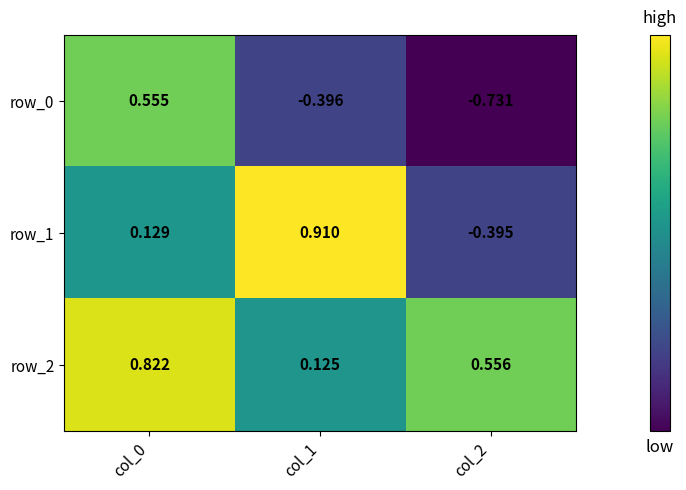

Count the number of categories in the chart.

3